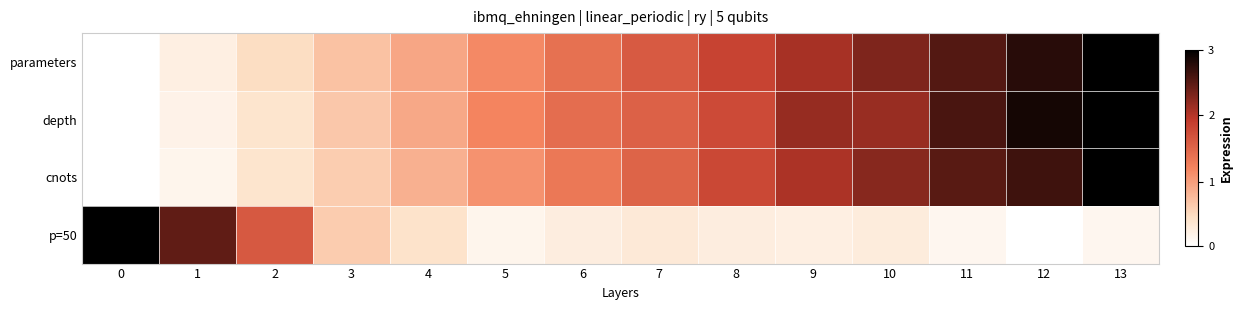

Which series has the largest range (max minus min)?

parameters